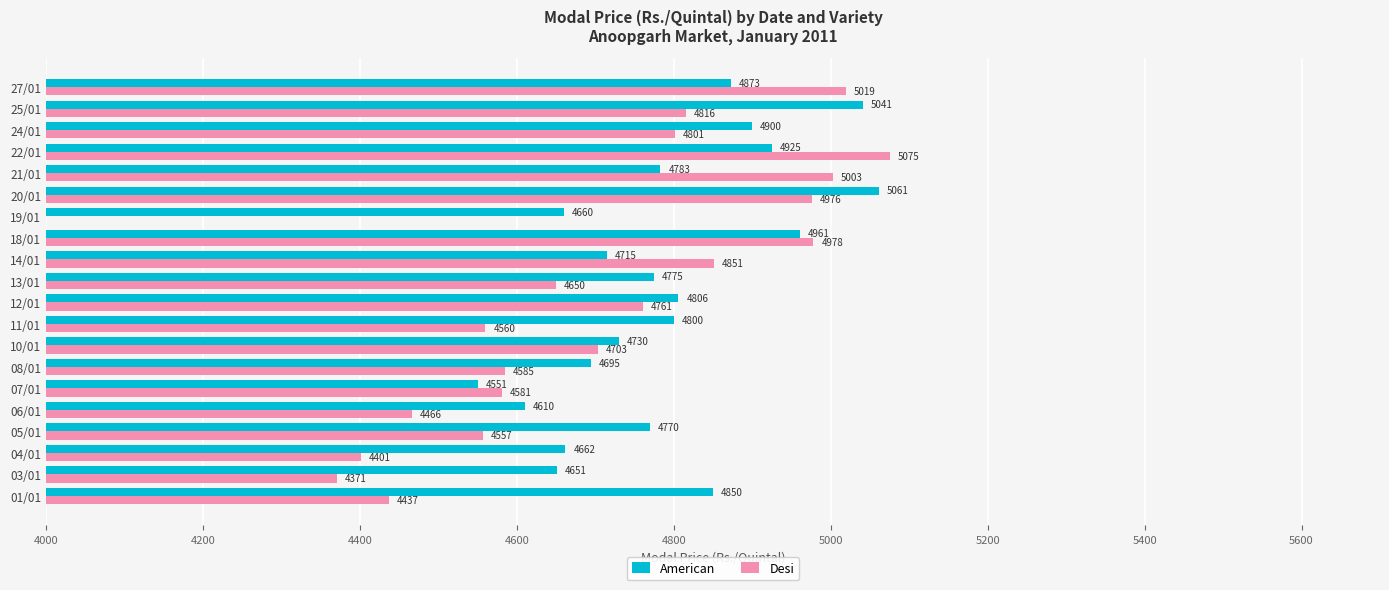

Is the value of American at 25/01 greater than the value of Desi at 14/01?

Yes